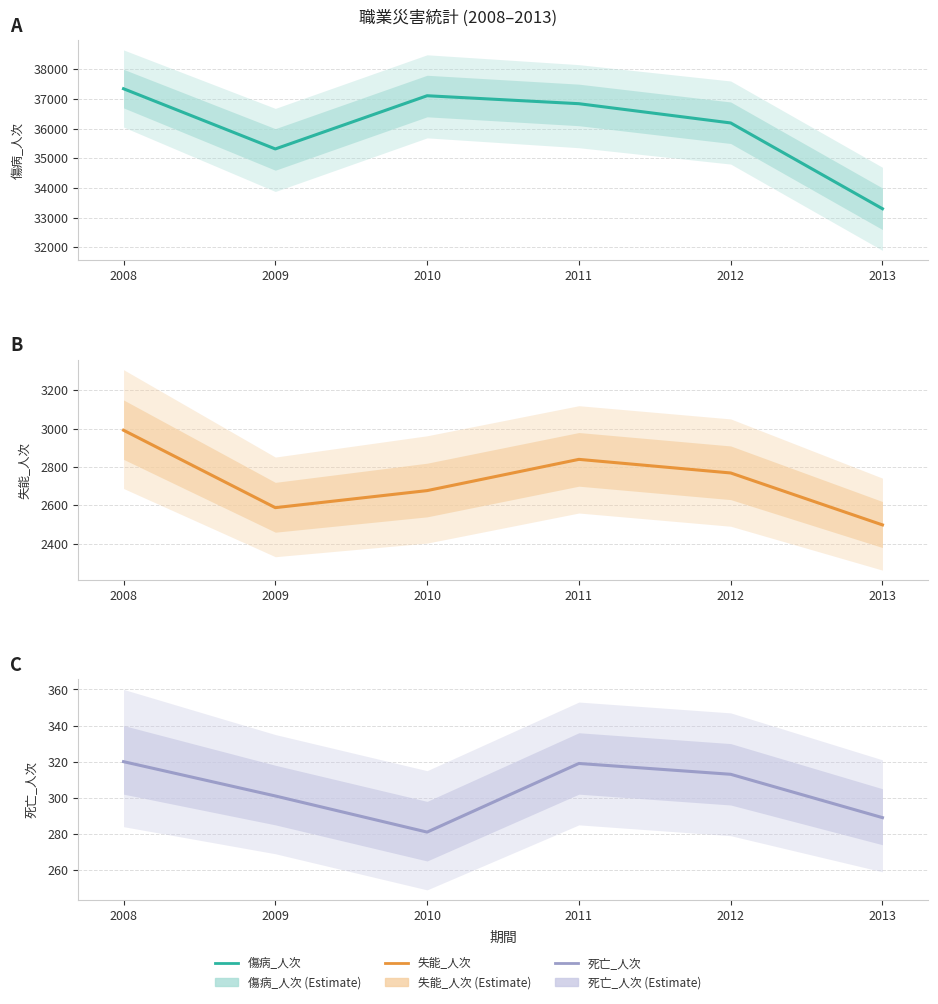

How many lines are shown in the chart?

3